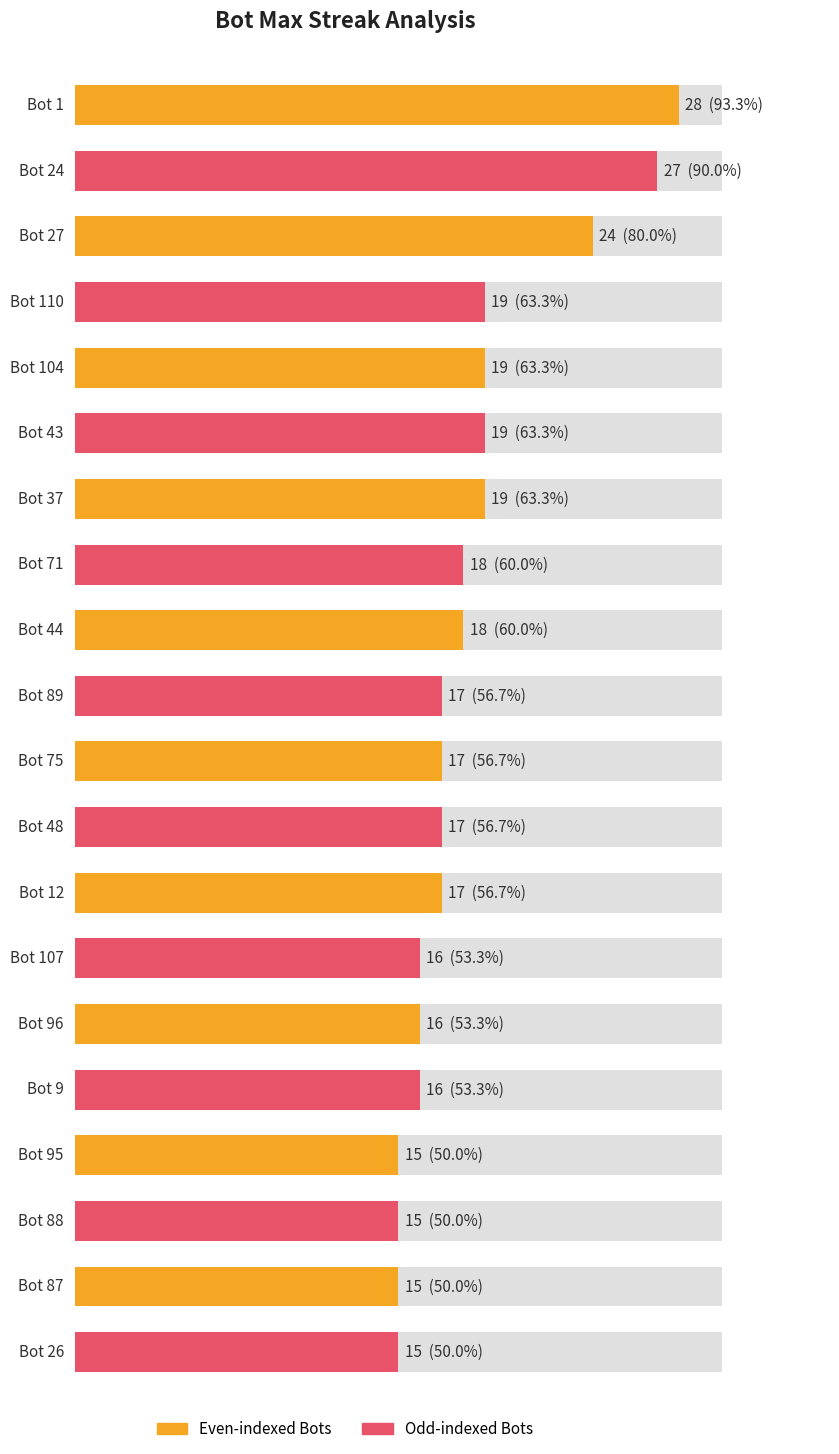

What is the label of the 11th bar from the right?

Bot 89